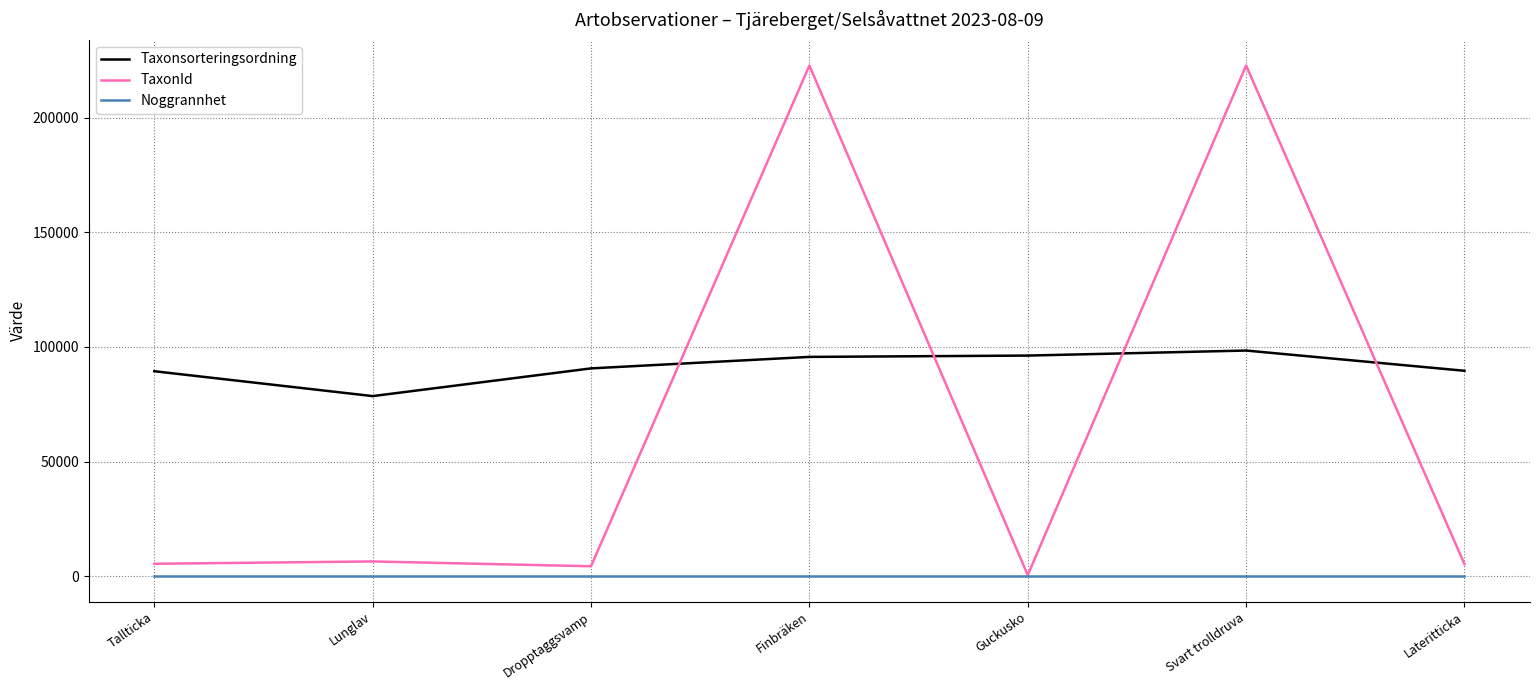

True or false: TaxonId has a value of 375022 at Finbräken.

False